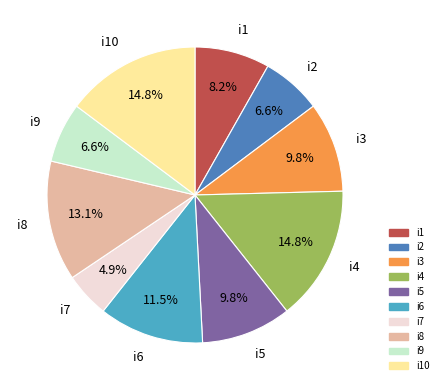

Is i3 the majority of the pie?

No